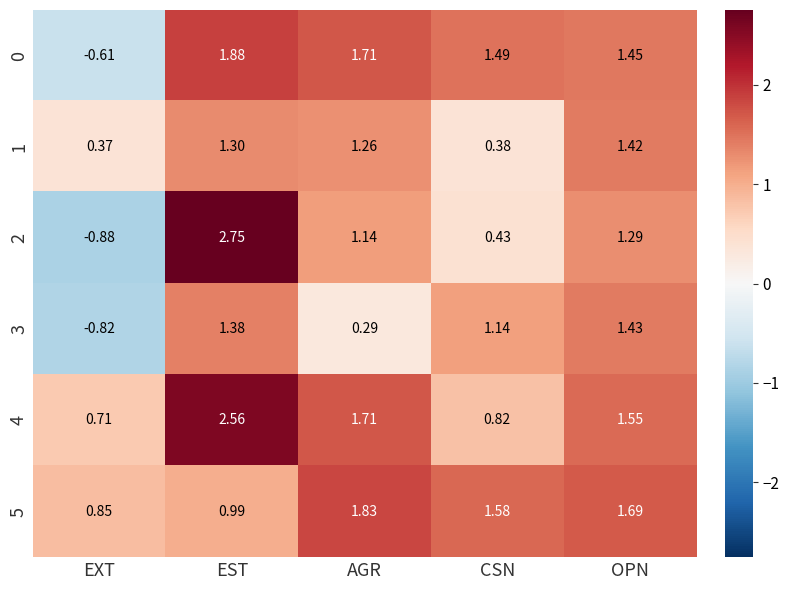

How many data points in 1 are above 1?

3